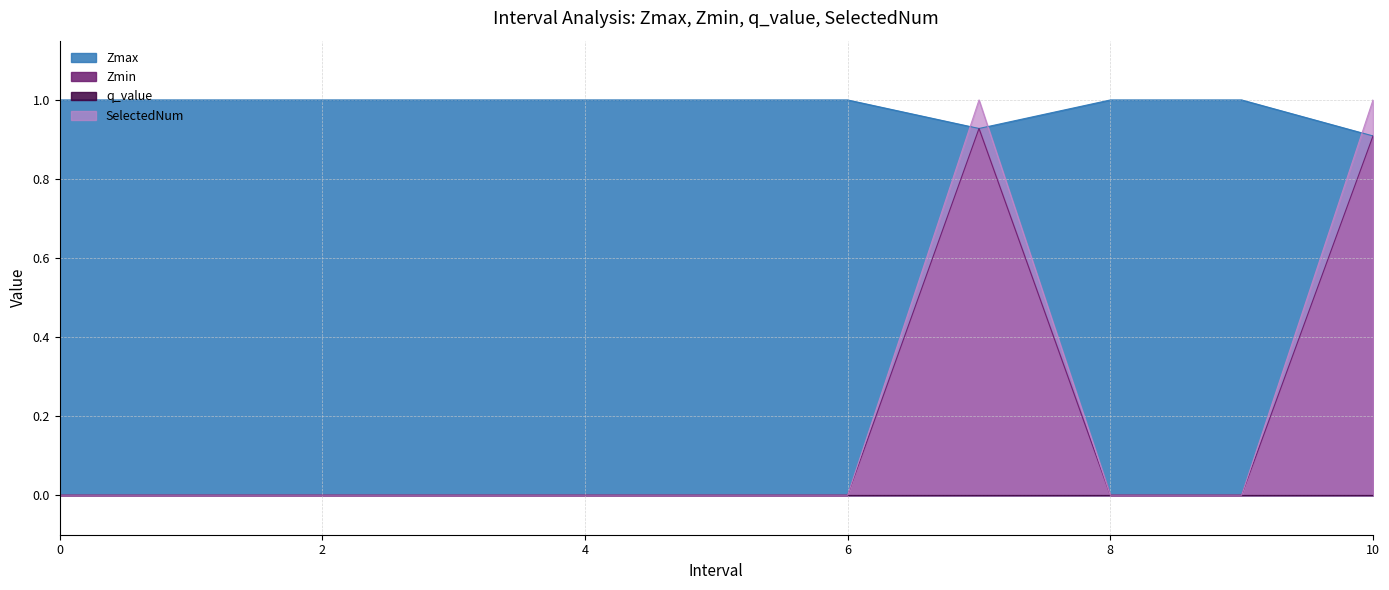

After their last crossing, which series has the higher values: SelectedNum or Zmax?

SelectedNum